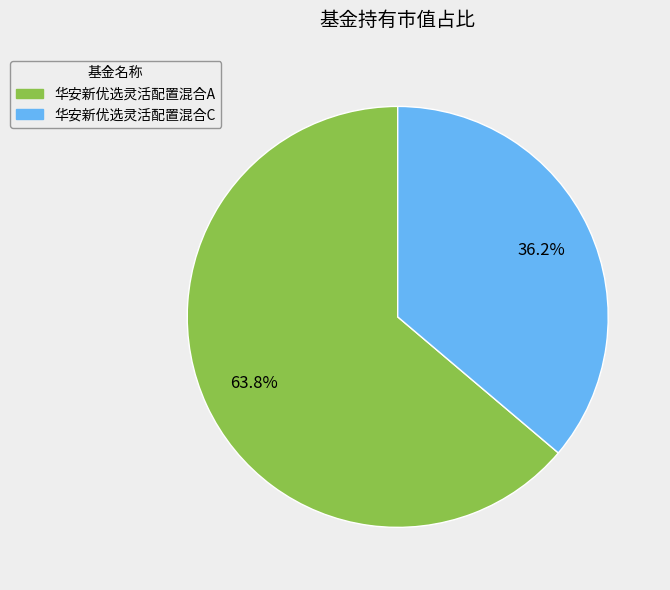

To the nearest percent, what is the combined percentage of 华安新优选灵活配置混合A and 华安新优选灵活配置混合C?

100%